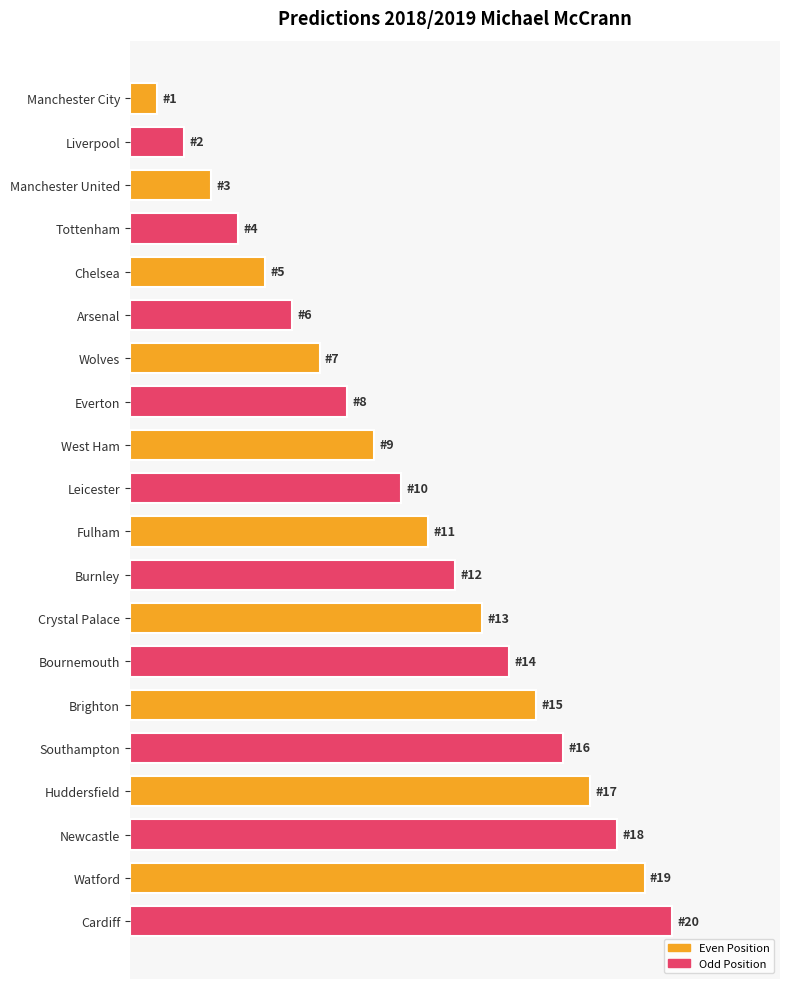

Are the bars horizontal?

Yes